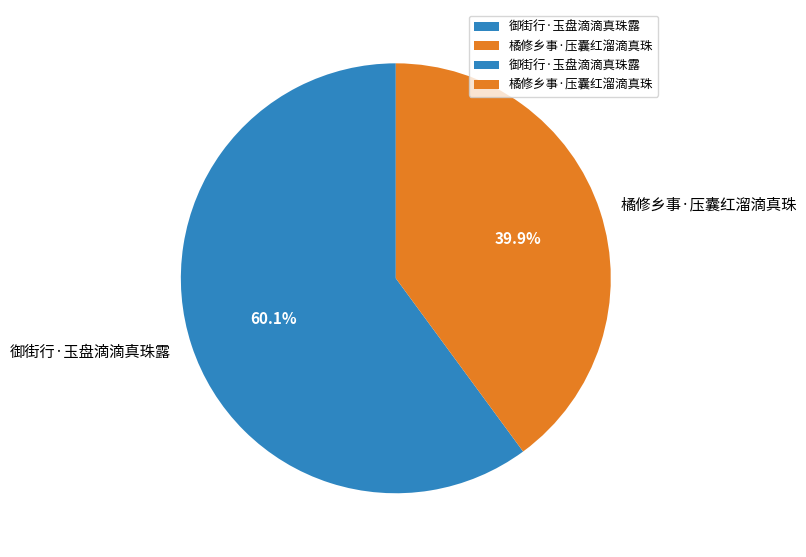

Is the sum of 御街行·玉盘滴滴真珠露 and 橘修乡事·压囊红溜滴真珠 greater than half?

Yes